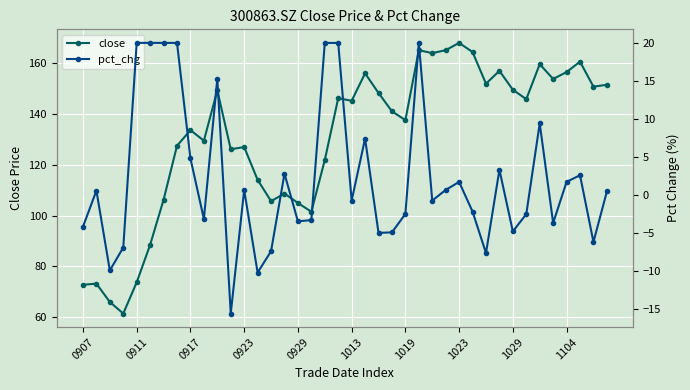

Is it true that close equals 20.7 at 0907?

False